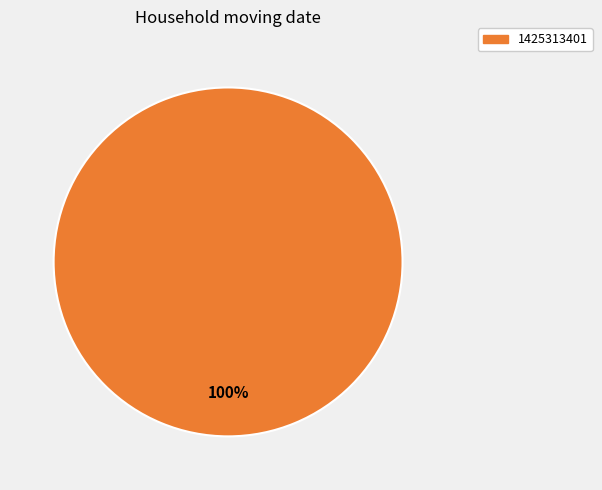

Is there a majority slice in this chart?

Yes